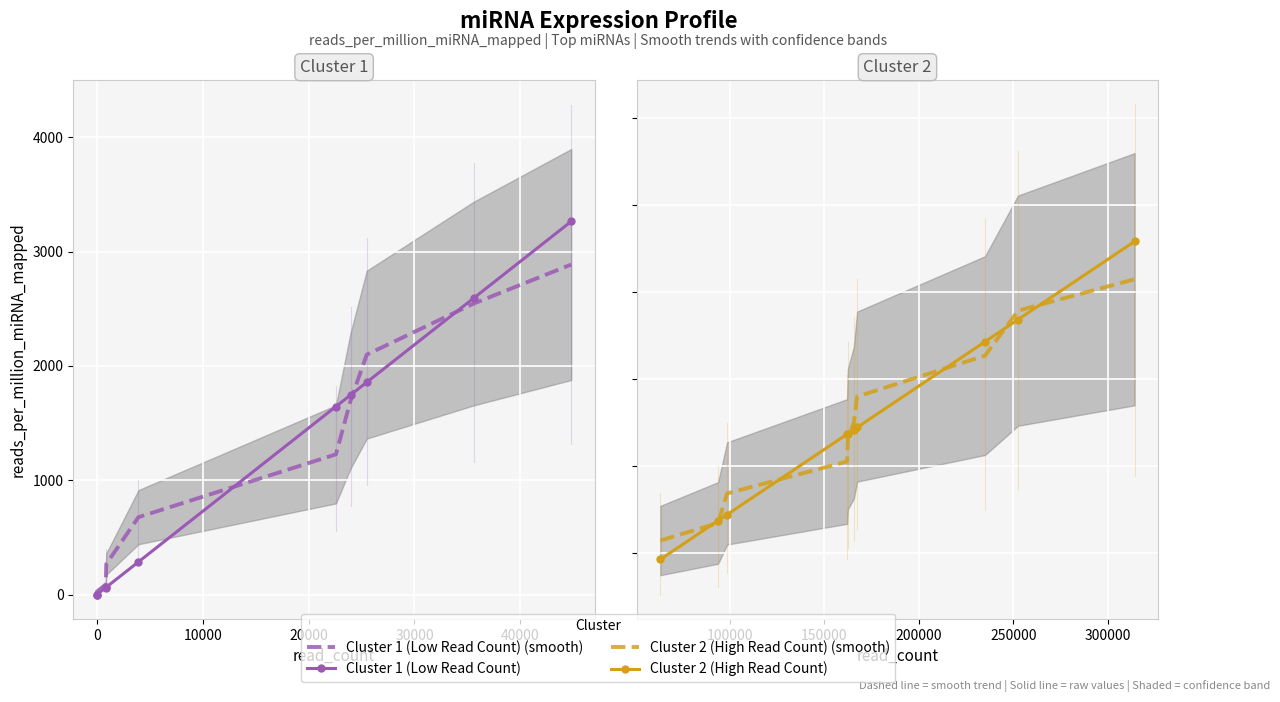

True or false: Cluster 1 (Low Read Count) (smooth) has a value of 41.7 at 10000.

False